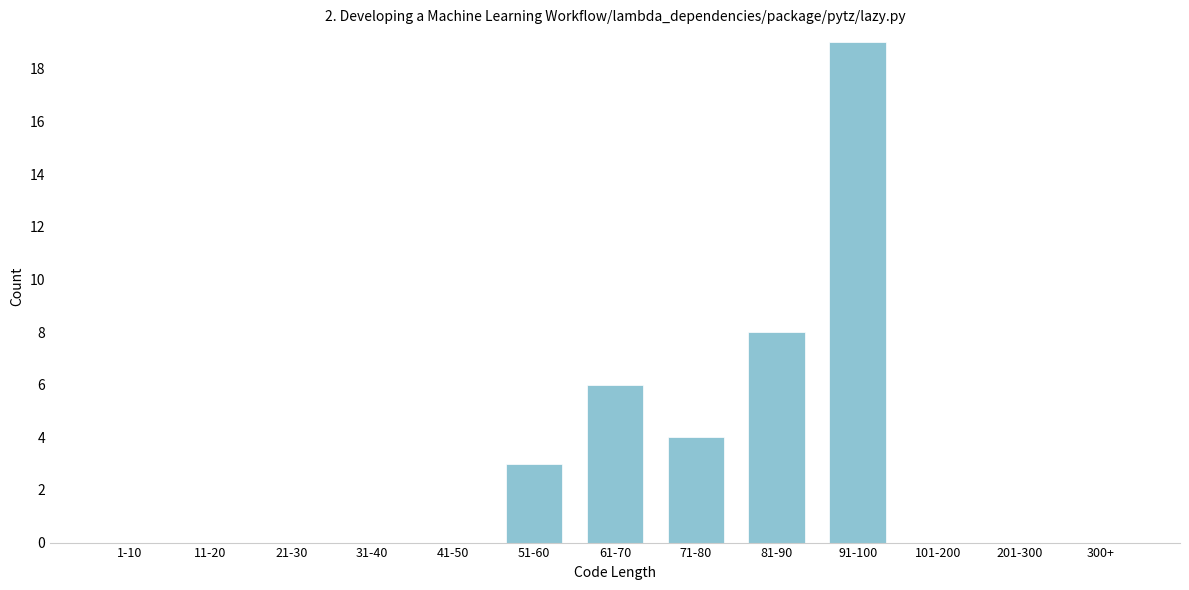

What is the change in value from 41-50 to 51-60?

+3